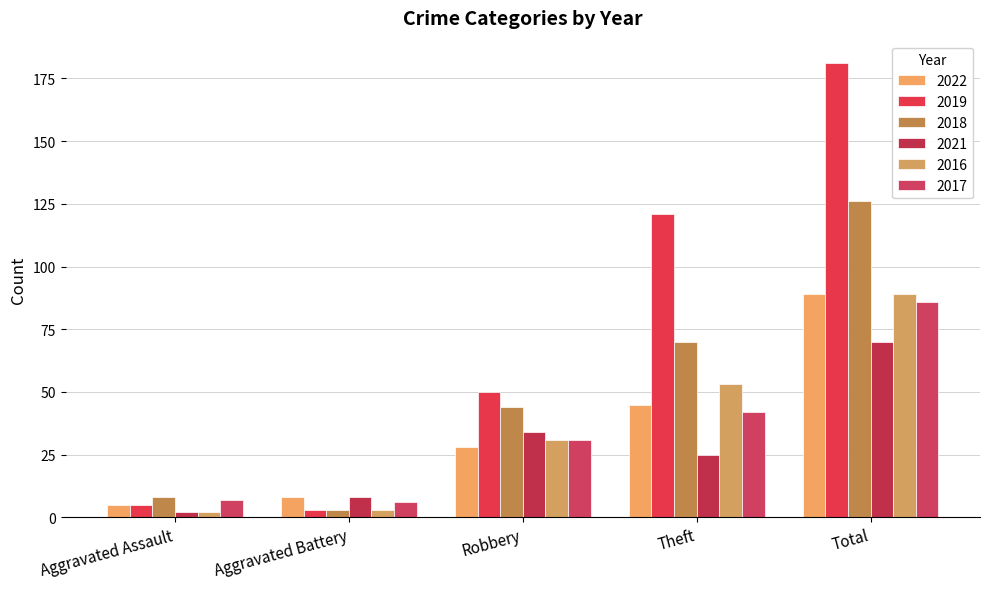

What is the value of the 2019 bar at the 5th from the left?

181